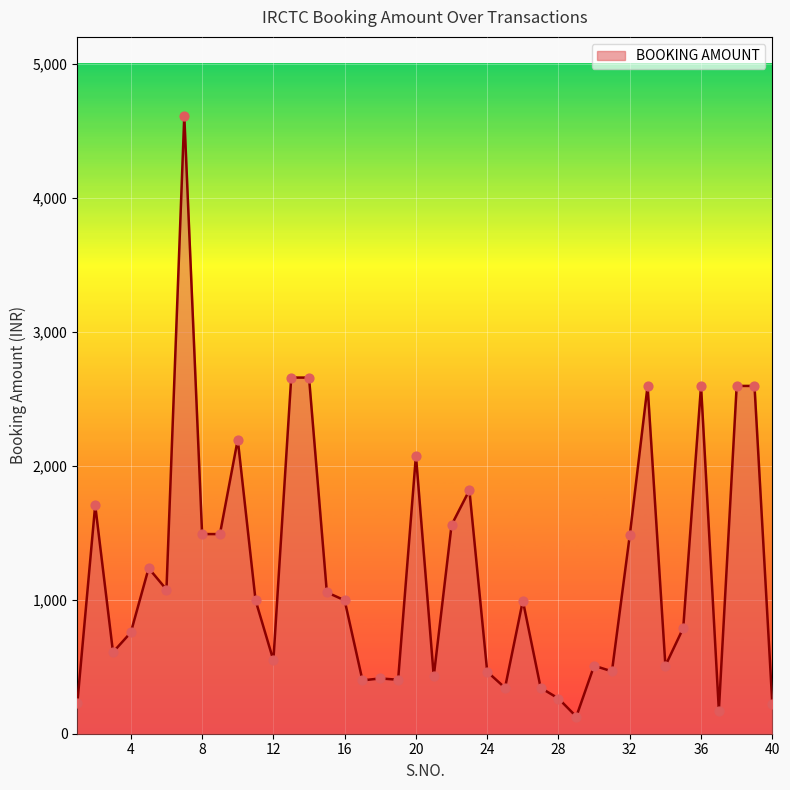

What is the minimum value shown in the chart?

127.7